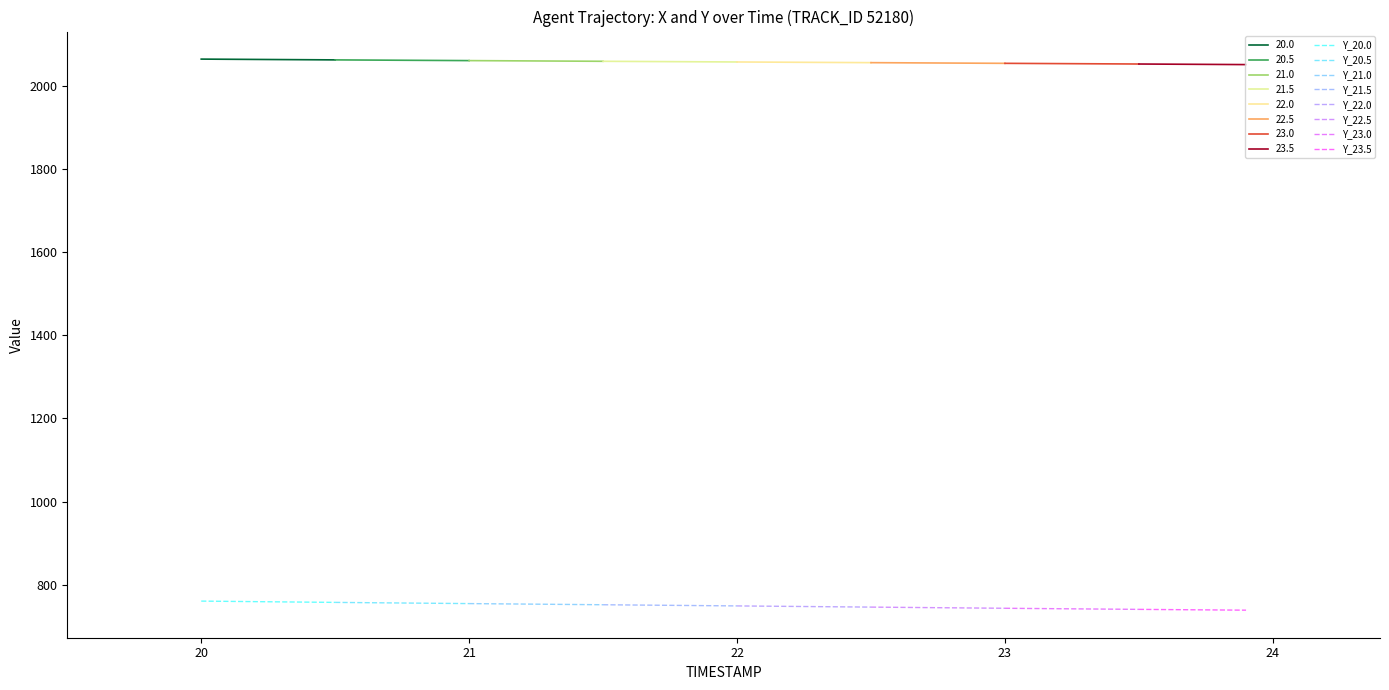

True or false: Y has more than 1 points higher than both neighbors.

False